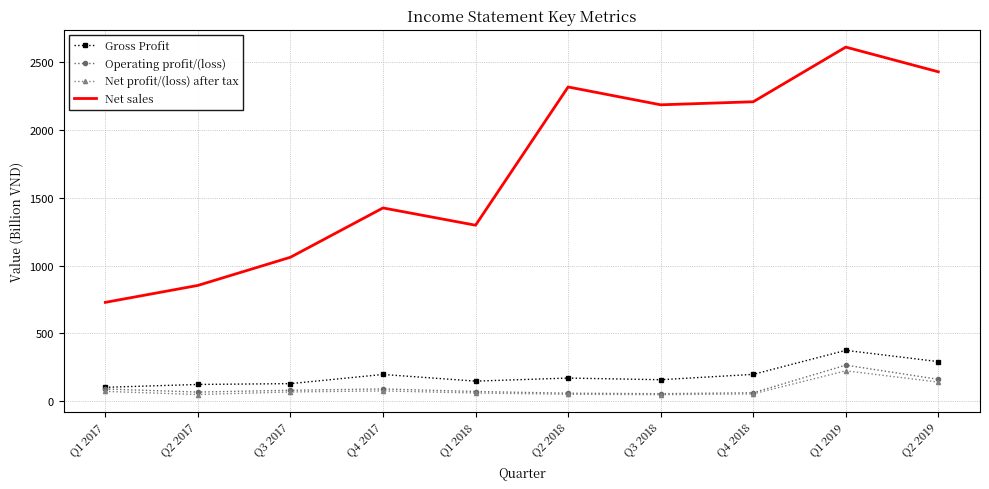

Count the number of data series in this chart.

4